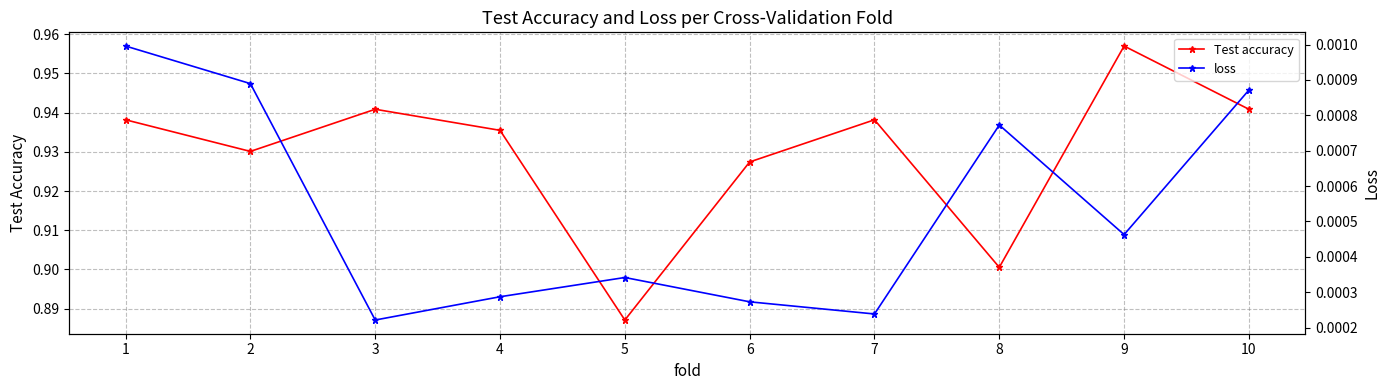

Between 7 and 9, which series saw the biggest shift?

Test accuracy